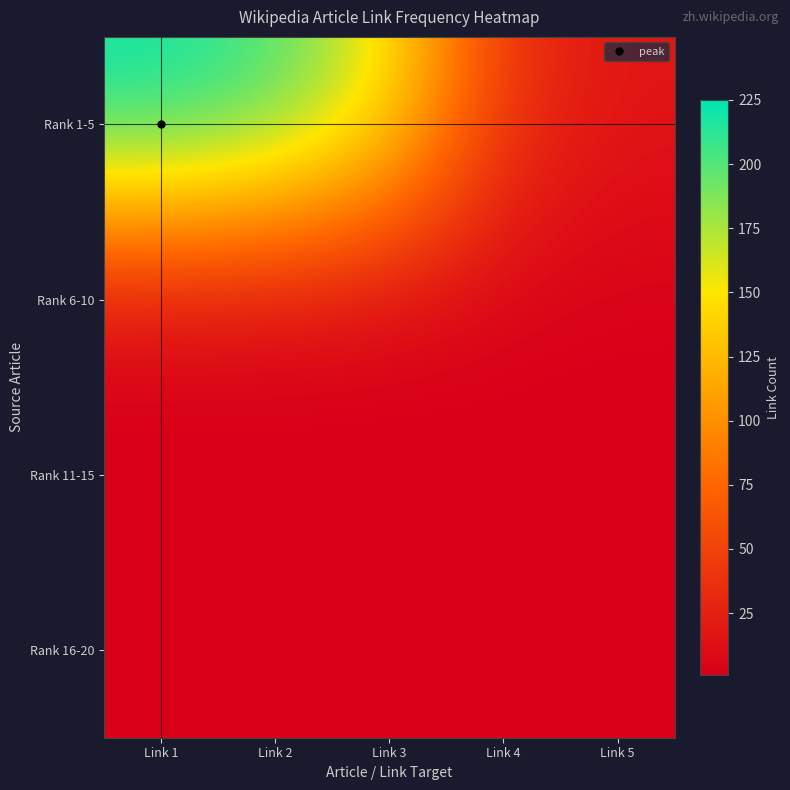

What is the greatest value displayed?

225